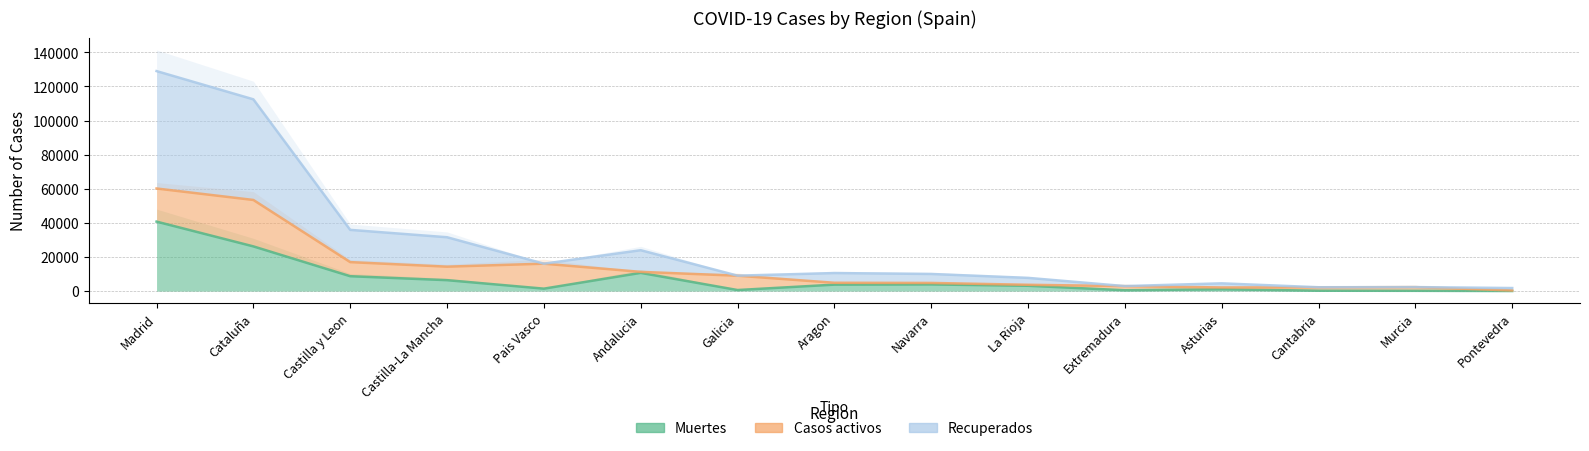

Is the value of Recuperados at Andalucia greater than the value of Muertes at Pontevedra?

Yes